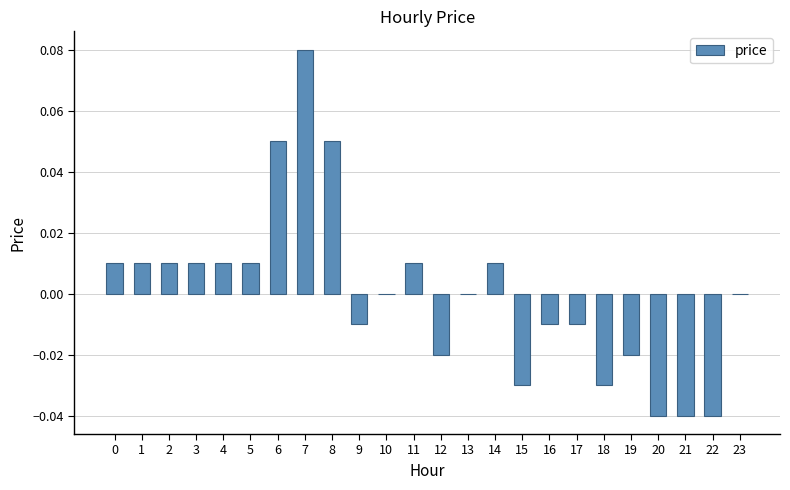

Which has a higher value, 19 or 1?

1